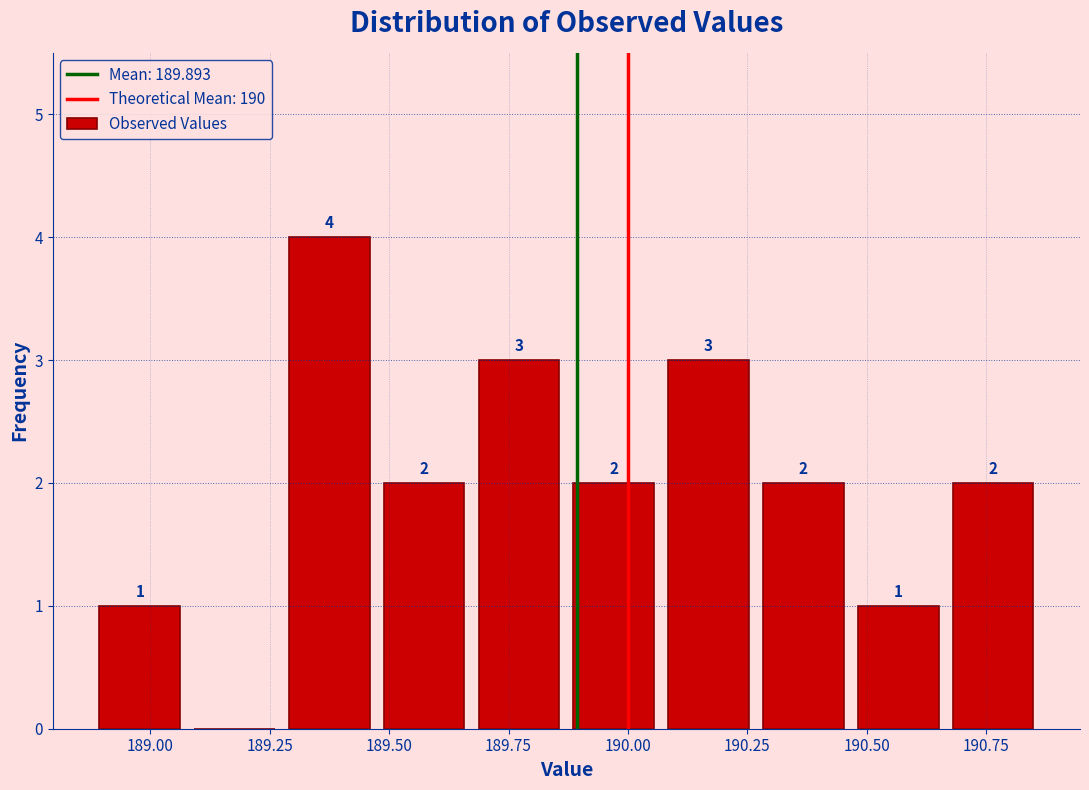

Around what value on the x-axis is the tallest bar? Give the approximate position of its centre, as read against the axis.

189.35